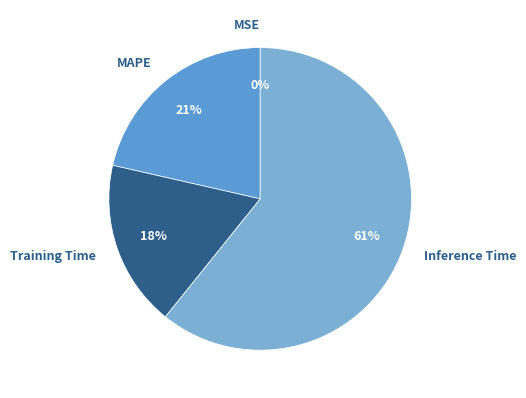

True or false: MAPE accounts for 21% of the total.

True